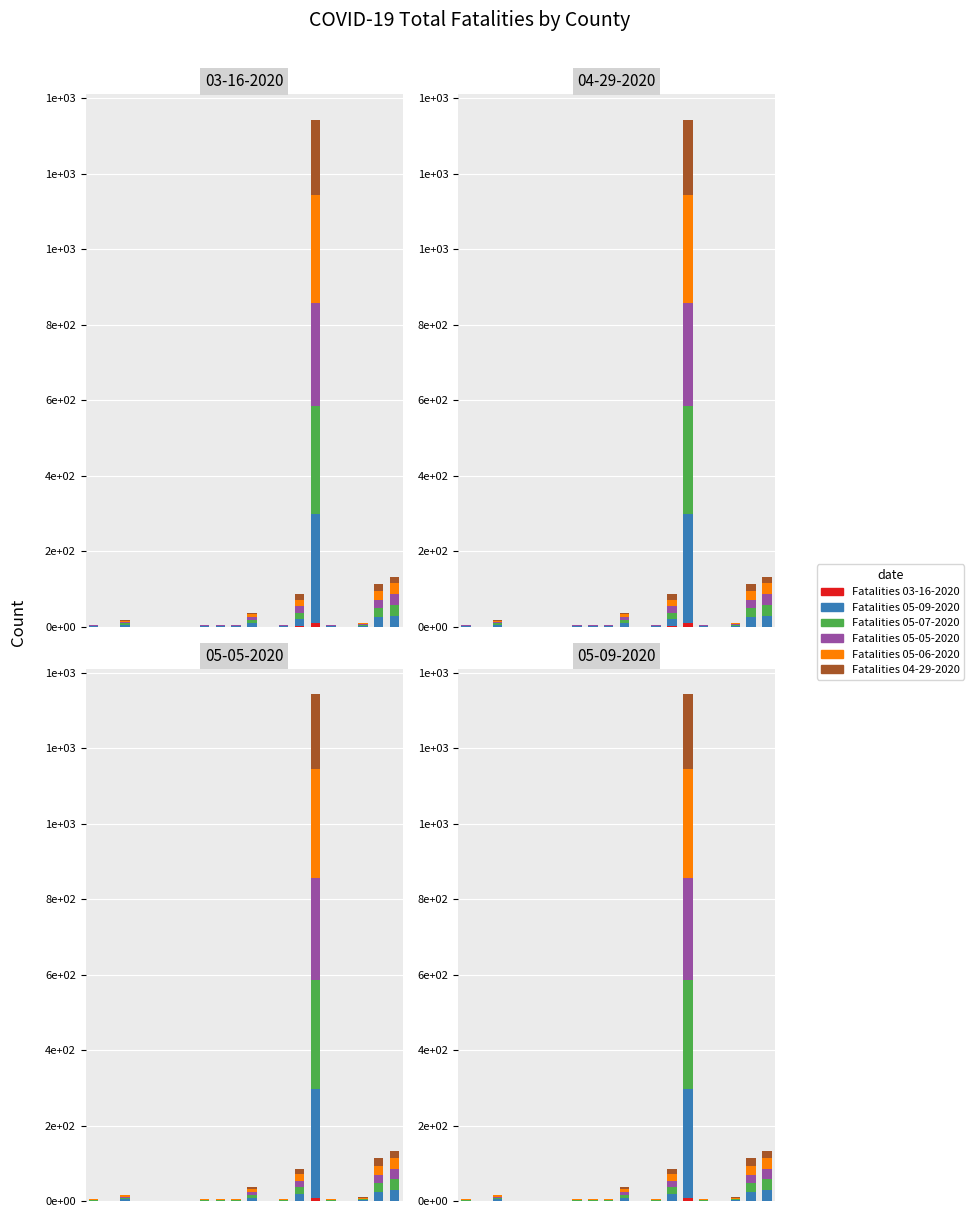

How many positive values does the Fatalities 05-05-2020 series have?

13